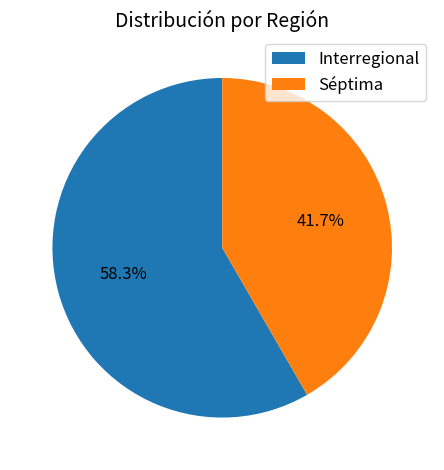

To the nearest percent, what is the difference between the largest and smallest slice percentages?

17%